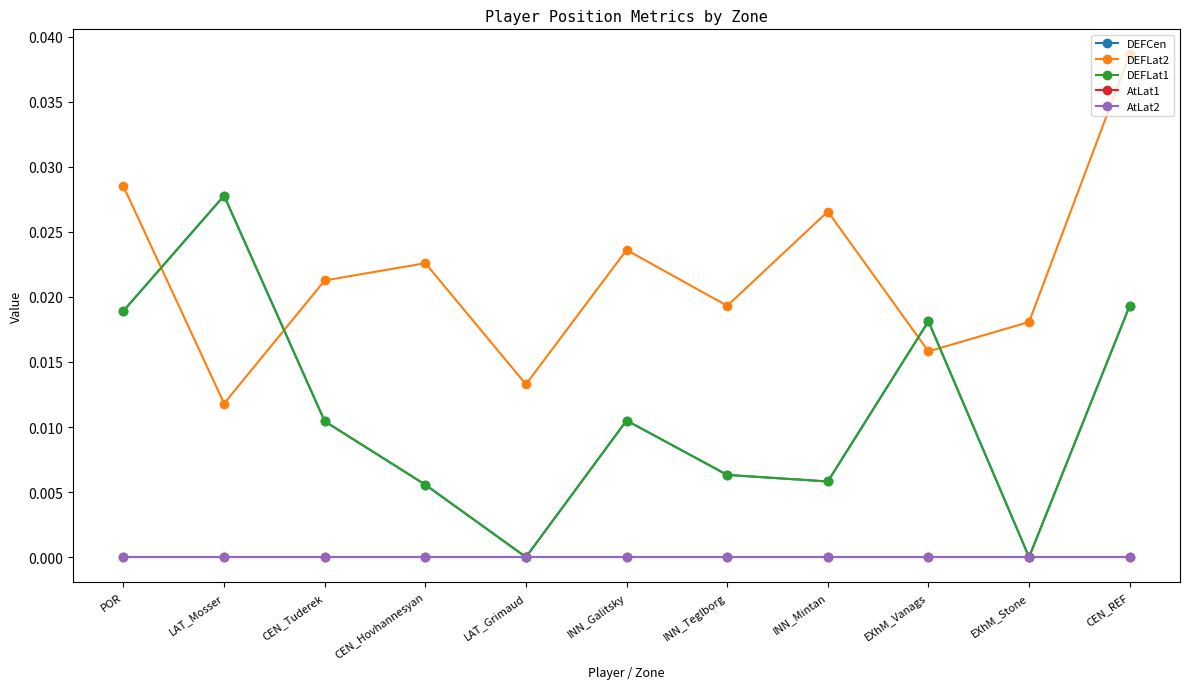

At LAT_Grimaud, list the series in order from smallest to largest.

DEFCen, DEFLat1, AtLat1, AtLat2, DEFLat2